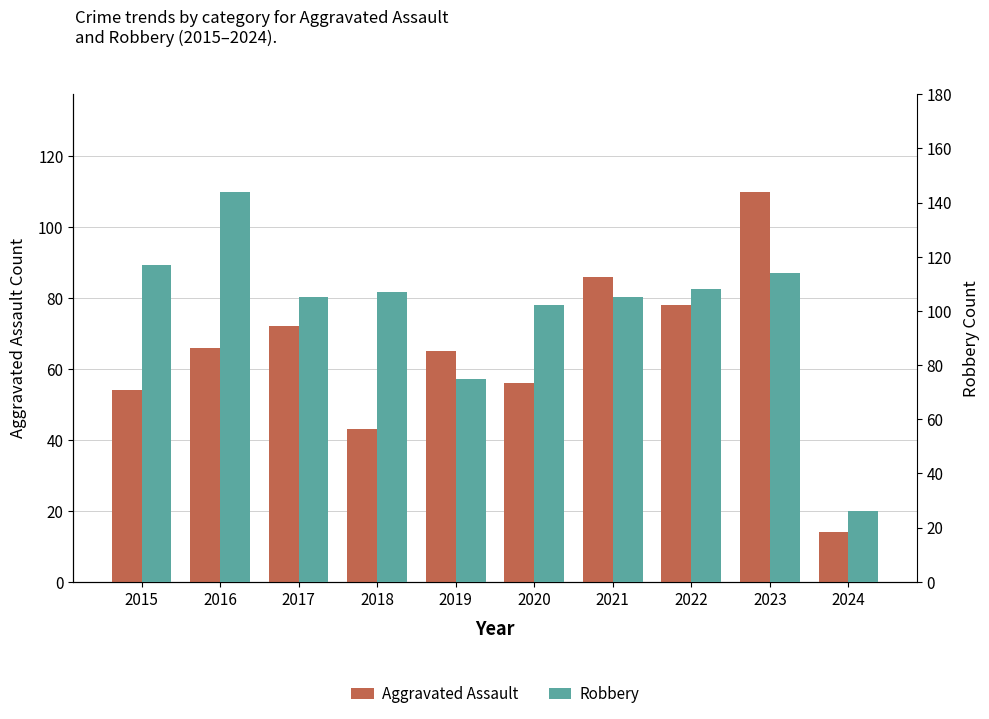

What is the greatest value displayed?

144